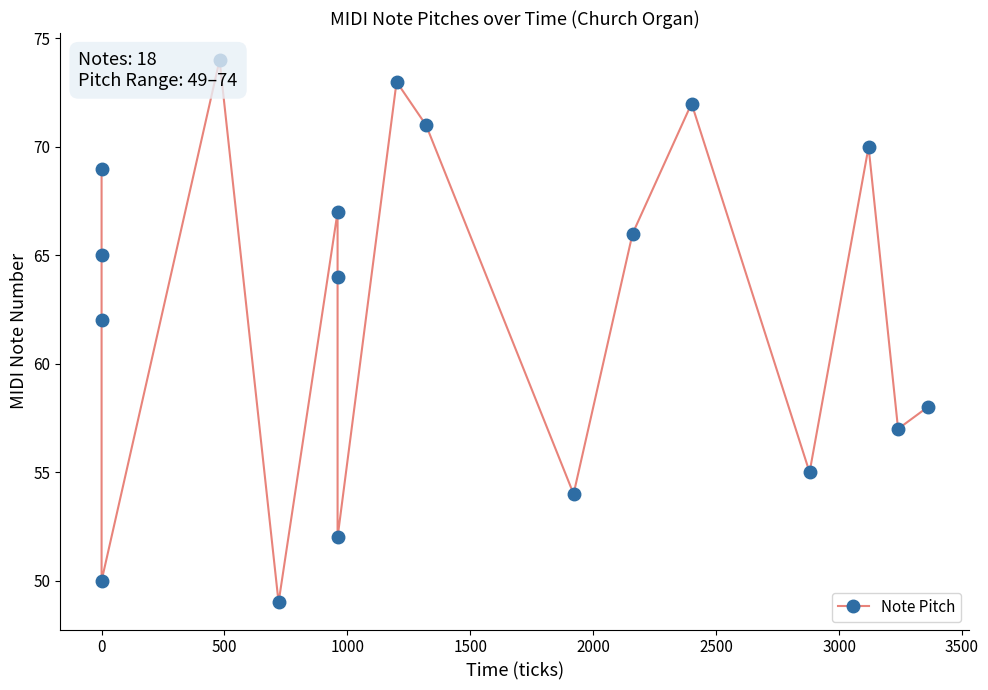

Does the chart display data point markers on the line(s)?

Yes